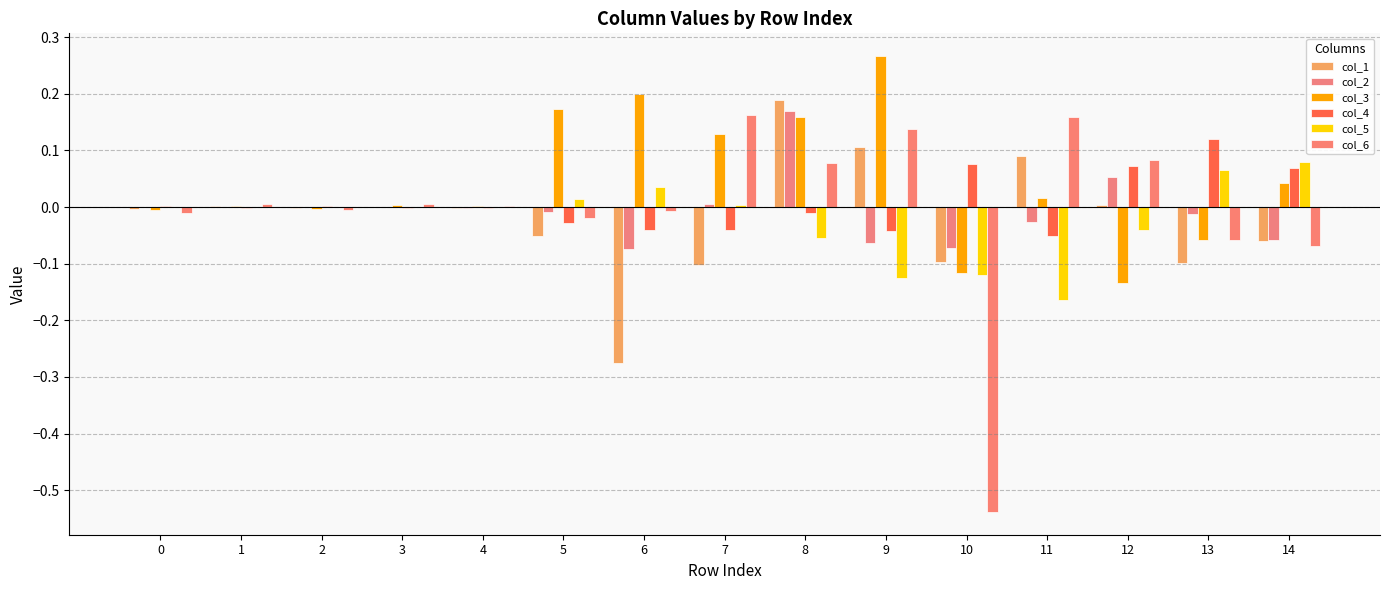

Reading left to right, list all the values displayed in this chart.

col_1: 0=-0.0	1=0.0	2=-0.0	3=0.0	4=-0.0	5=-0.1	6=-0.3	7=-0.1	8=0.2	9=0.1	10=-0.1	11=0.1	12=0.0	13=-0.1	14=-0.1
col_2: 0=0.0	1=0.0	2=0.0	3=-0.0	4=-0.0	5=-0.0	6=-0.1	7=0.0	8=0.2	9=-0.1	10=-0.1	11=-0.0	12=0.1	13=-0.0	14=-0.1
col_3: 0=-0.0	1=0.0	2=-0.0	3=0.0	4=0.0	5=0.2	6=0.2	7=0.1	8=0.2	9=0.3	10=-0.1	11=0.0	12=-0.1	13=-0.1	14=0.0
col_4: 0=0.0	1=-0.0	2=0.0	3=-0.0	4=-0.0	5=-0.0	6=-0.0	7=-0.0	8=-0.0	9=-0.0	10=0.1	11=-0.1	12=0.1	13=0.1	14=0.1
col_5: 0=0.0	1=-0.0	2=0.0	3=-0.0	4=0.0	5=0.0	6=0.0	7=0.0	8=-0.1	9=-0.1	10=-0.1	11=-0.2	12=-0.0	13=0.1	14=0.1
col_6: 0=-0.0	1=0.0	2=-0.0	3=0.0	4=0.0	5=-0.0	6=-0.0	7=0.2	8=0.1	9=0.1	10=-0.5	11=0.2	12=0.1	13=-0.1	14=-0.1